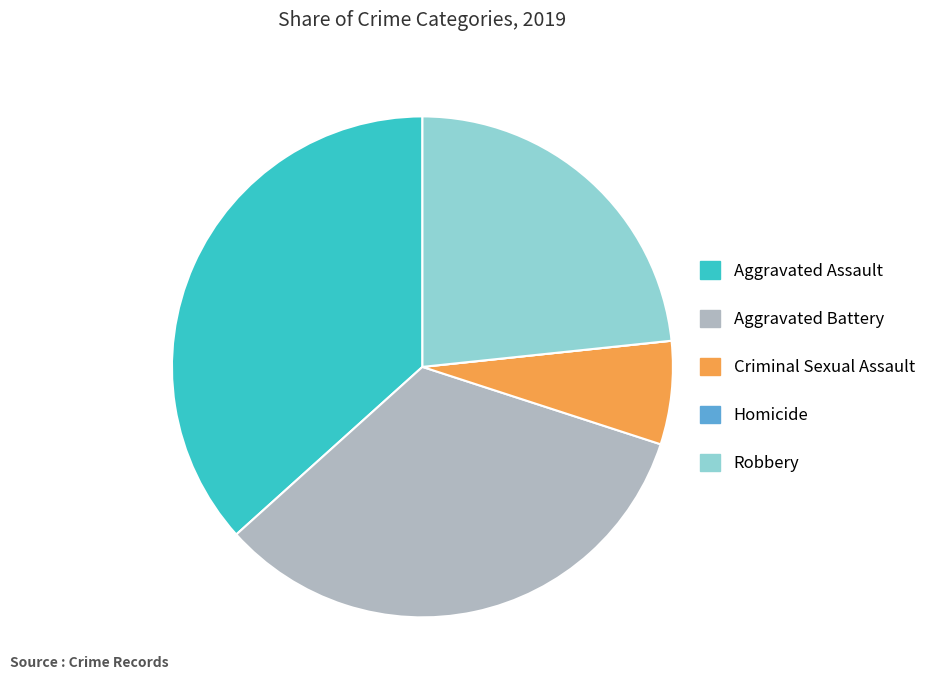

Which has a higher value, Aggravated Battery or Criminal Sexual Assault?

Aggravated Battery